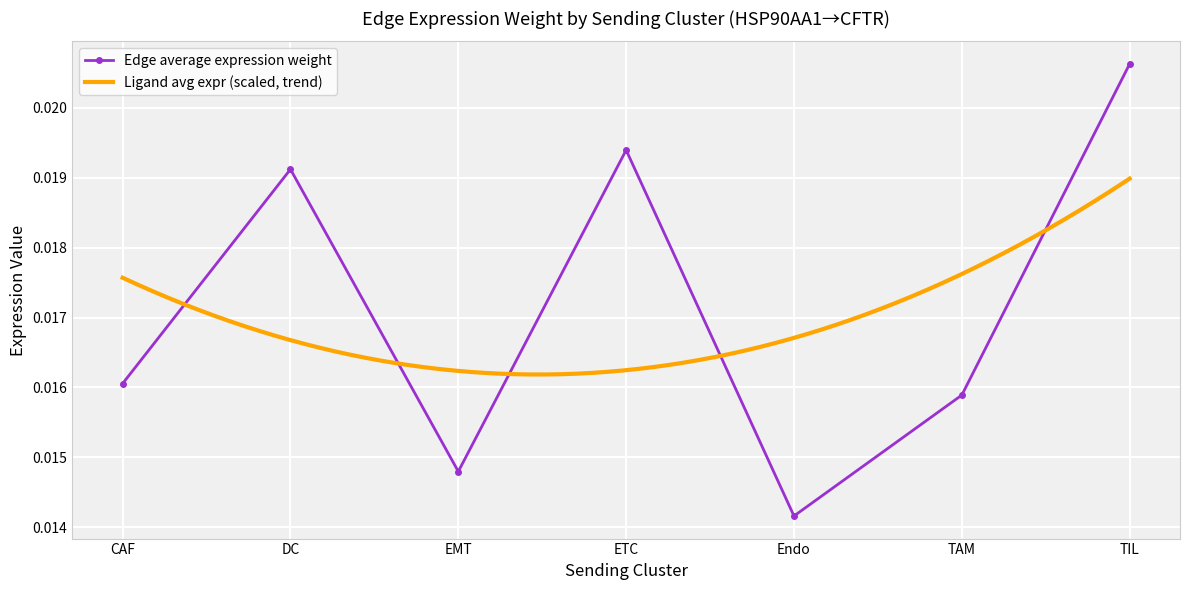

Which category has the lowest value in the Edge average expression weight series?

Endo